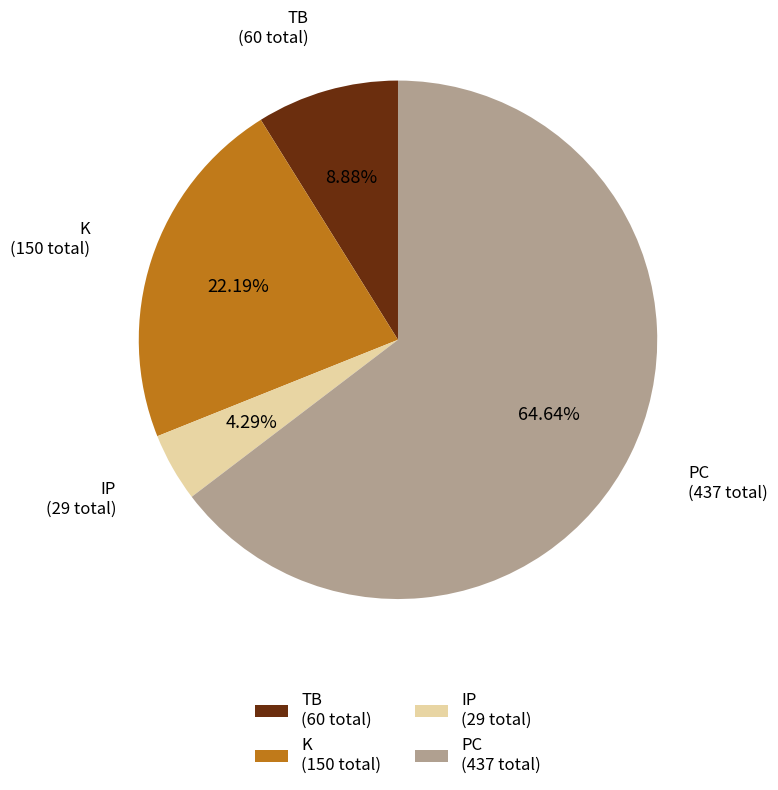

Which category has the smallest portion of the pie?

IP (29 total)